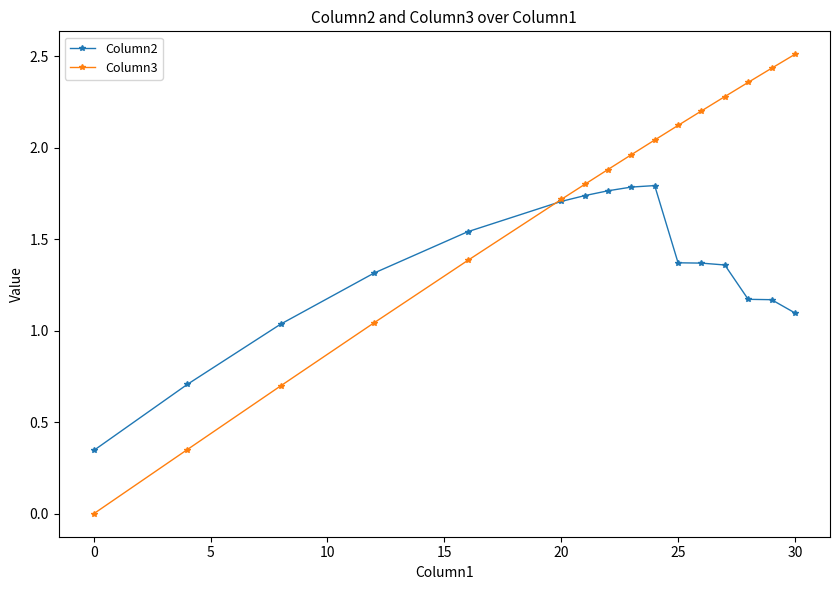

Rank the series by their maximum value, from lowest to highest.

Column2, Column3